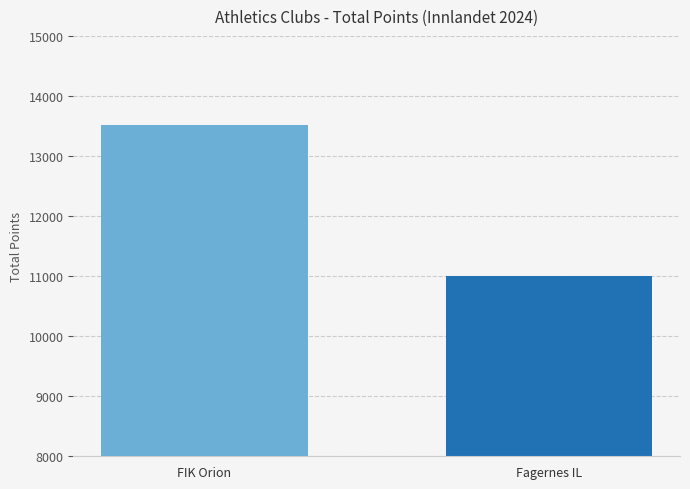

What is the value of the 2nd bar from the left?

11001